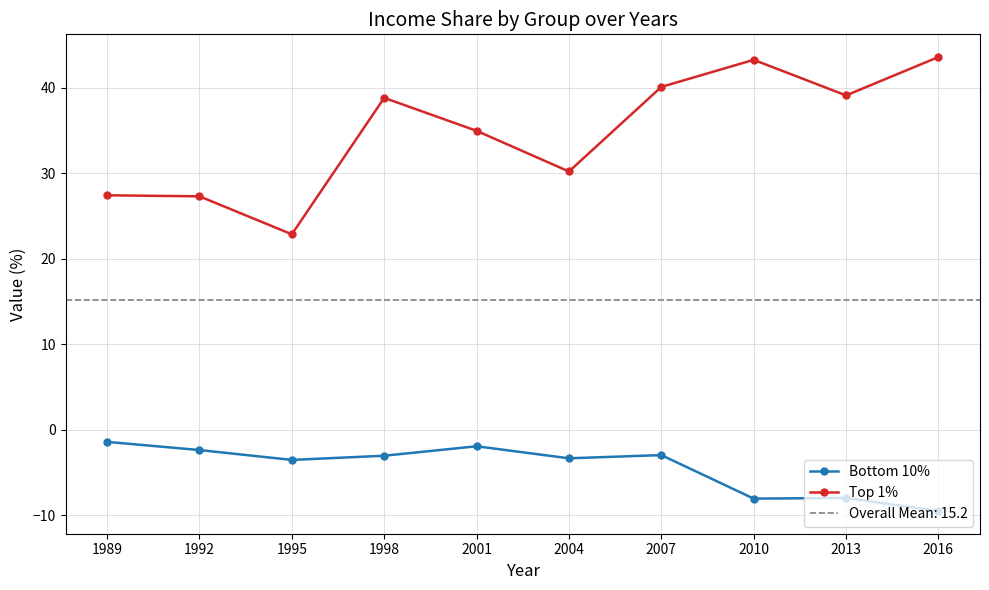

Where does the Top 1% series first go above 38?

1998